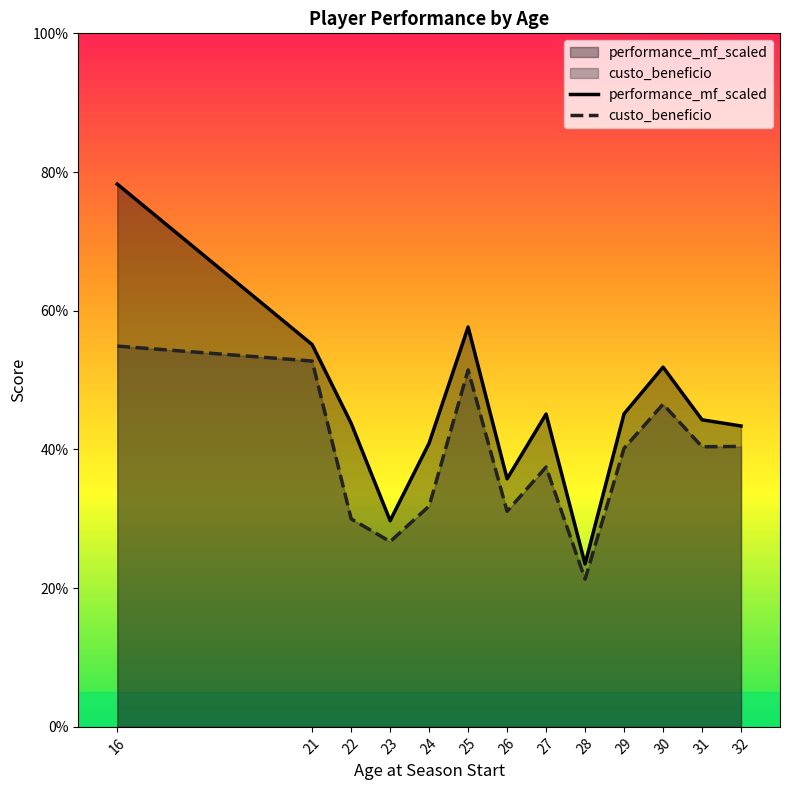

In custo_beneficio, how many points are higher than both neighbors (excluding endpoints)?

3